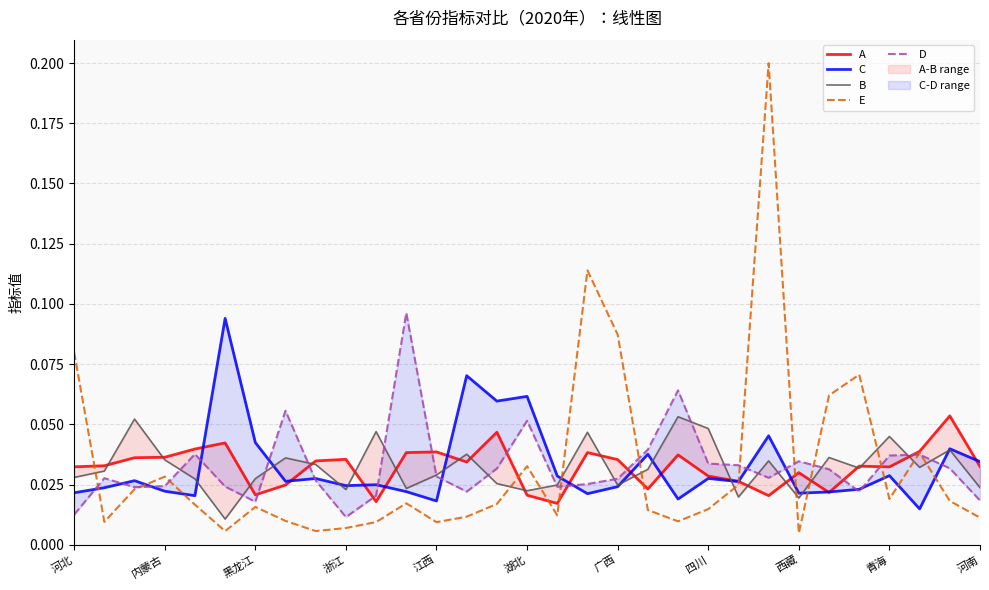

At which category is the sum across all series the highest?

23